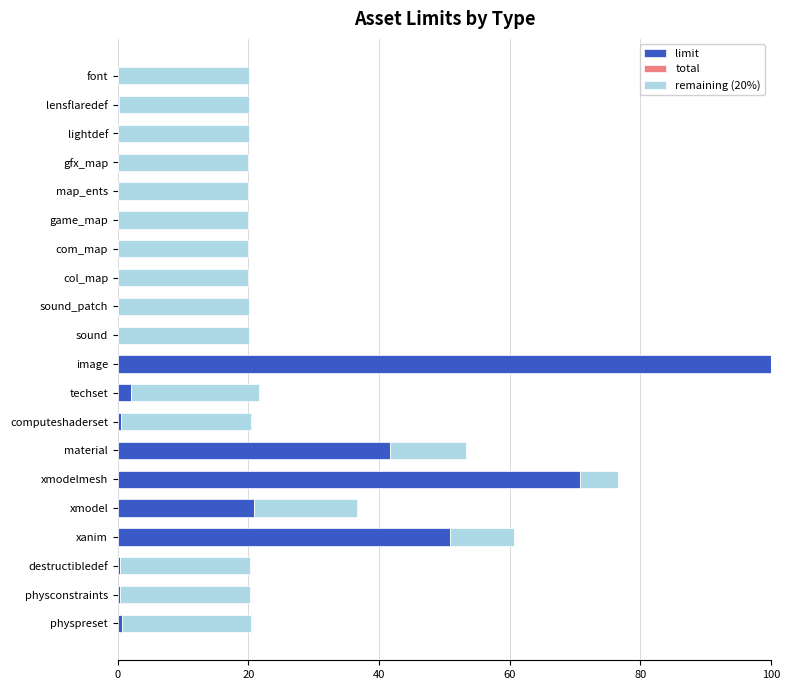

At which label does limit reach its peak?

image